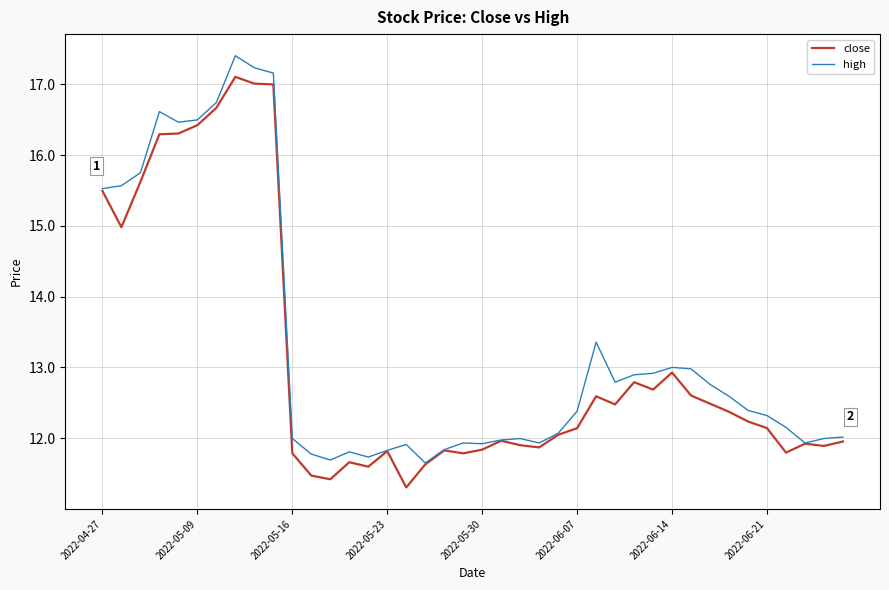

What is the lowest value of the close series?

11.3